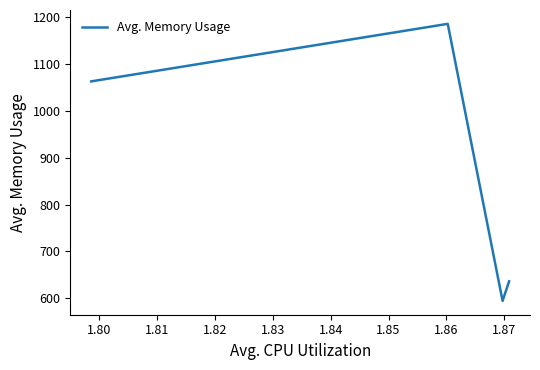

What is the smallest value displayed?

594.8